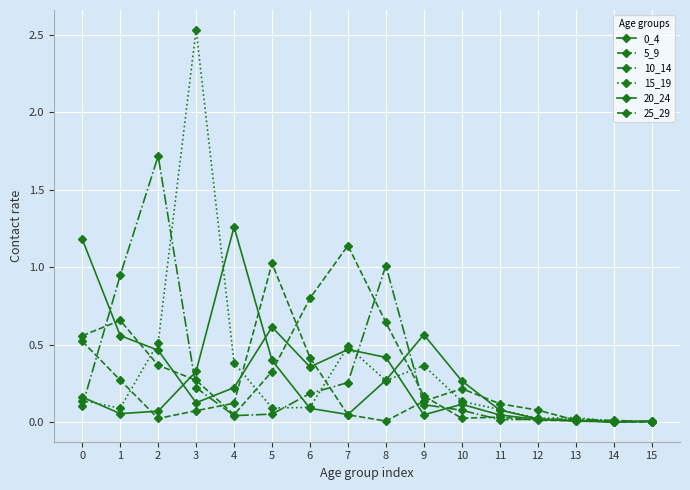

Count the number of categories in the chart.

16